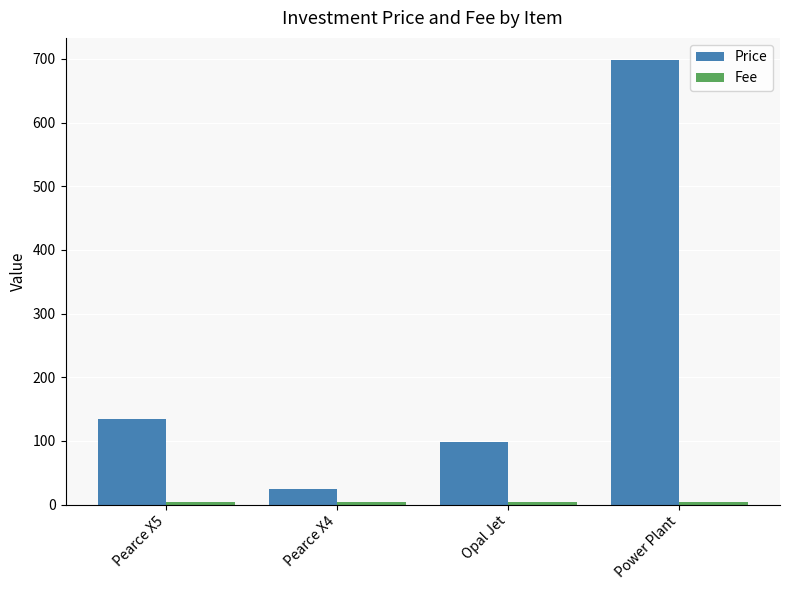

Is it true that Price equals 271.1 at Power Plant?

False